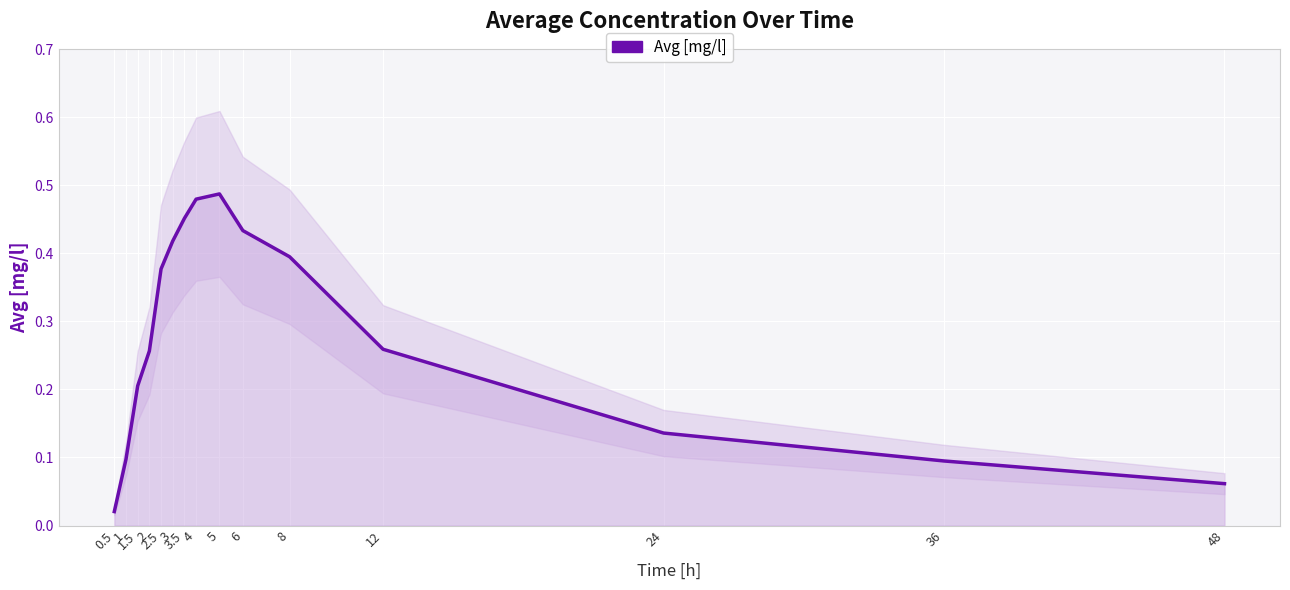

Between 6 and 4, which is larger?

4